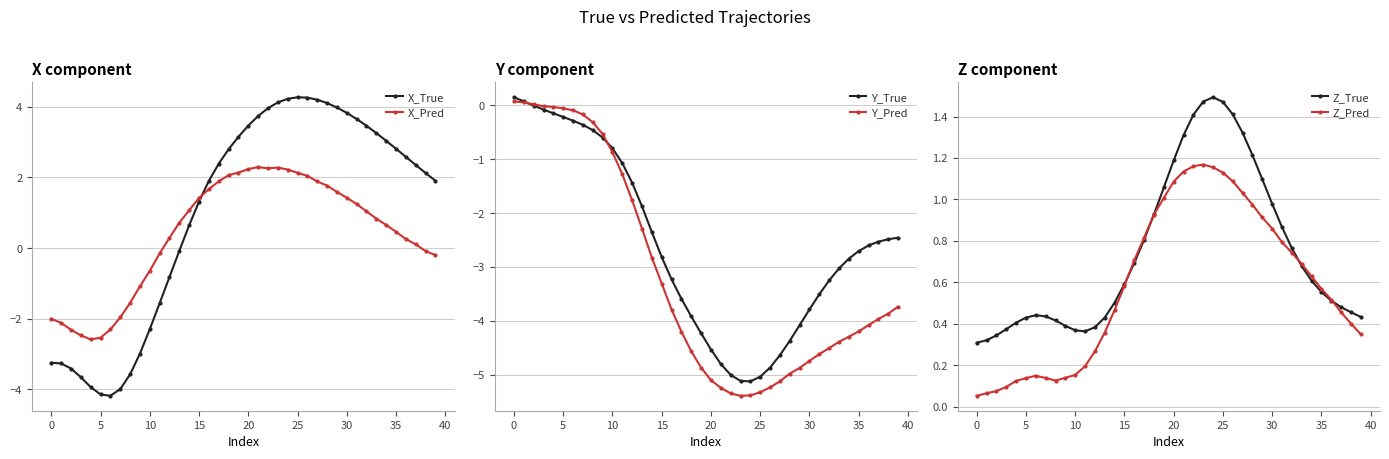

How many values in Y_True are above zero?

2